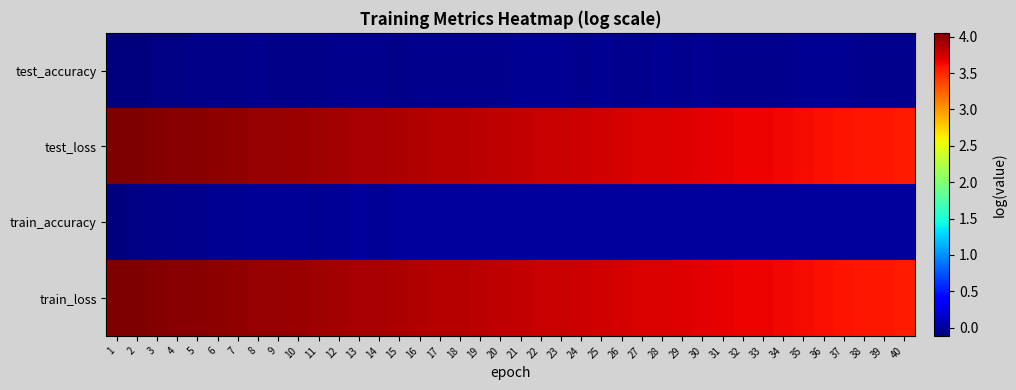

Count the number of categories in the chart.

40